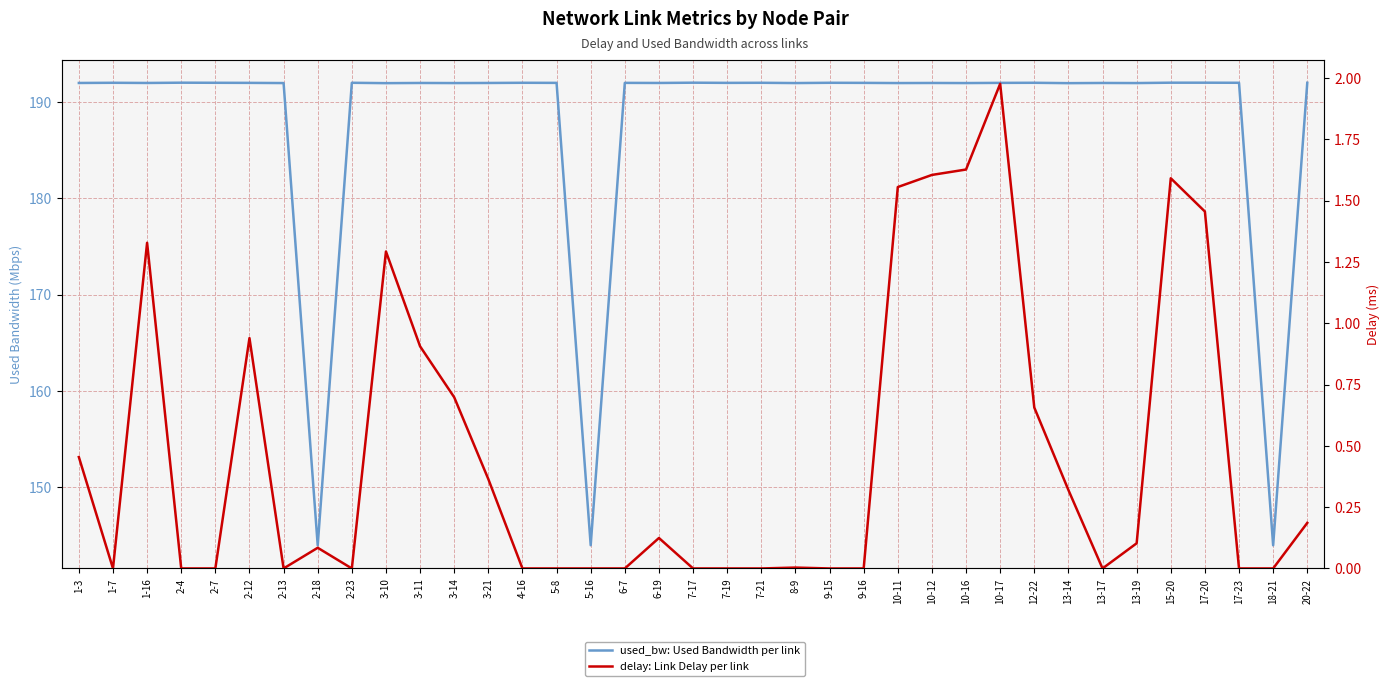

What is the difference between the second highest and second lowest values in the delay: Link Delay per link series?

1.6